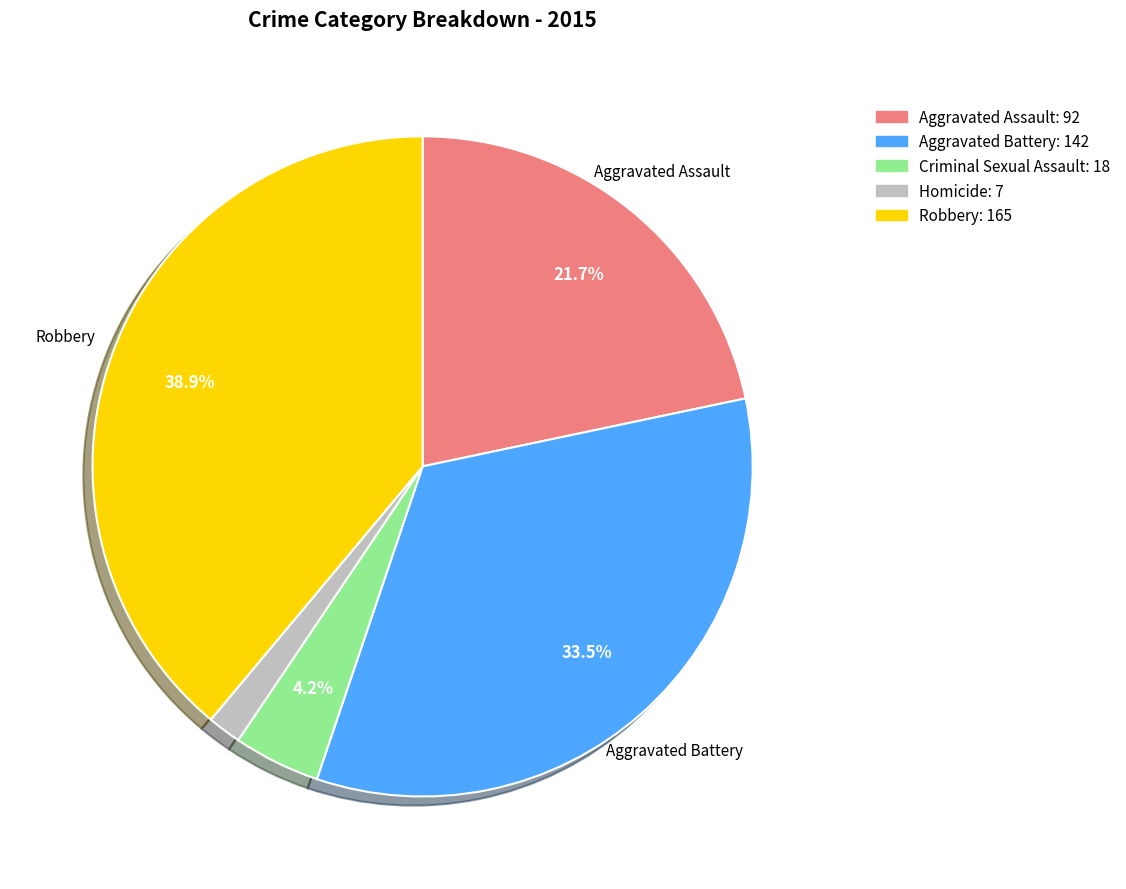

How many segments does this pie chart have?

5